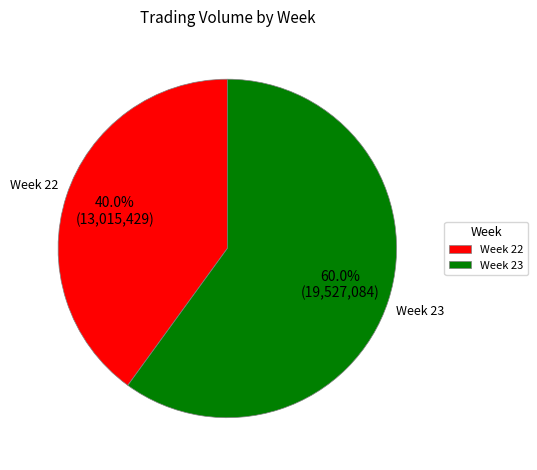

Do Week 23 and Week 22 together represent more than half of the pie?

Yes